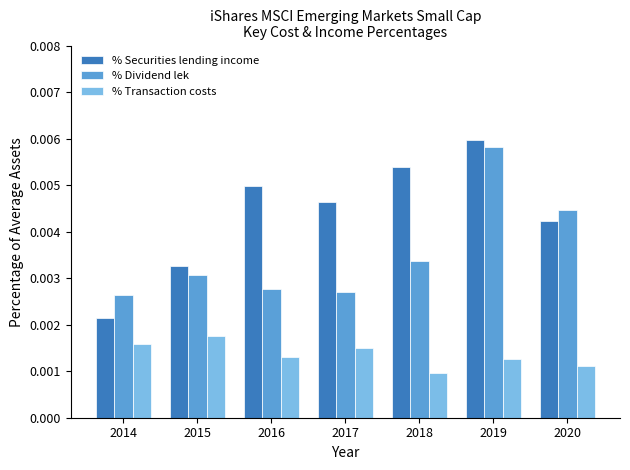

At how many categories does at least one series exceed 0?

7